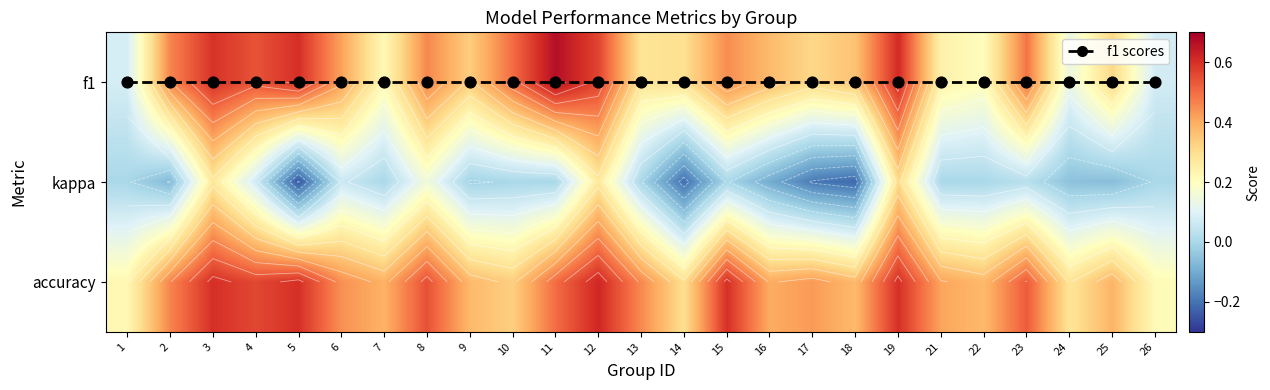

Is the value of accuracy at 22 greater than the value of kappa at 7?

Yes